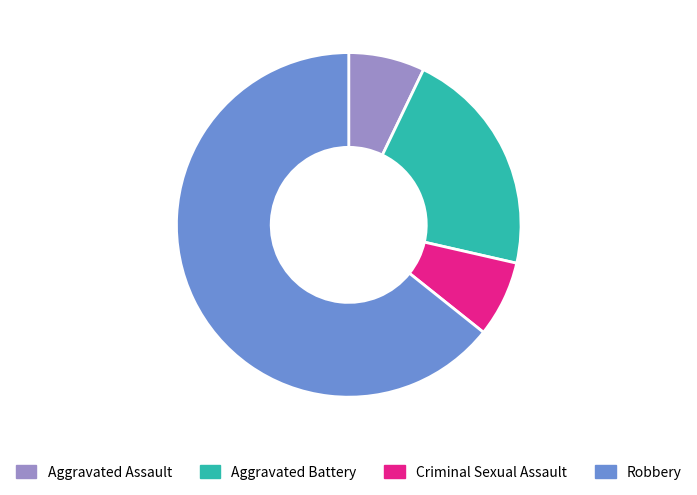

What is the ratio of the value at Aggravated Battery to the value at Robbery?

0.3